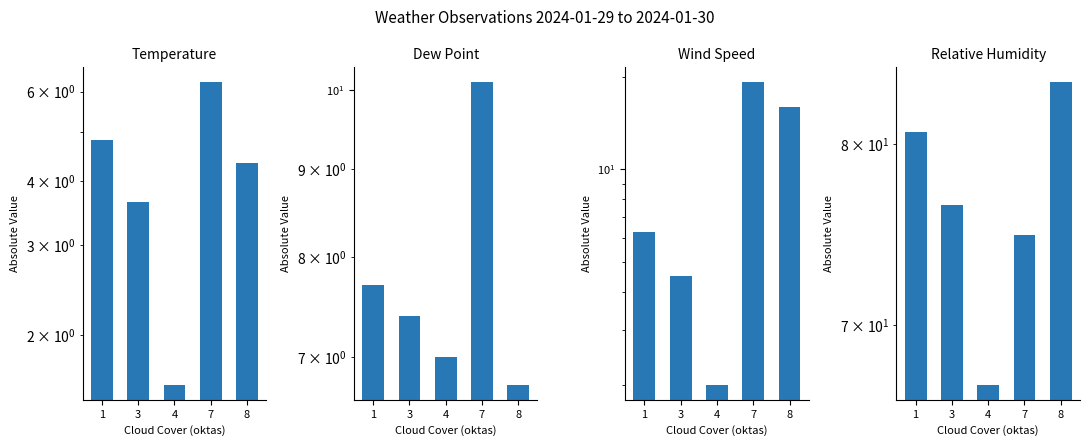

Reading right to left, transcribe all the data shown in this chart.

Temperature: 4.3	6.2	1.6	3.6	4.8
Dew Point: 6.8	10.1	7.0	7.4	7.7
Wind Speed: 16.0	19.2	2.0	4.5	6.3
Relative Humidity: 83.8	74.8	67.0	76.5	80.7